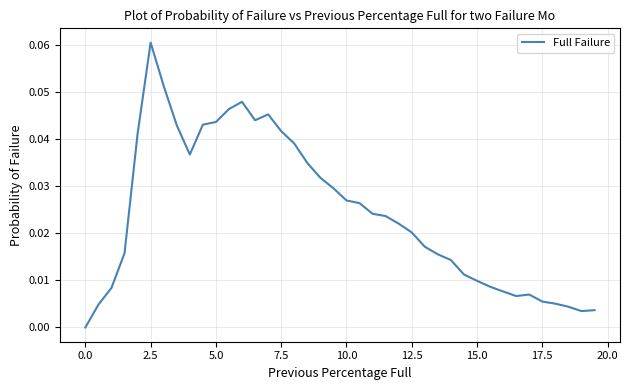

Is this an area chart (filled region under the line)?

No